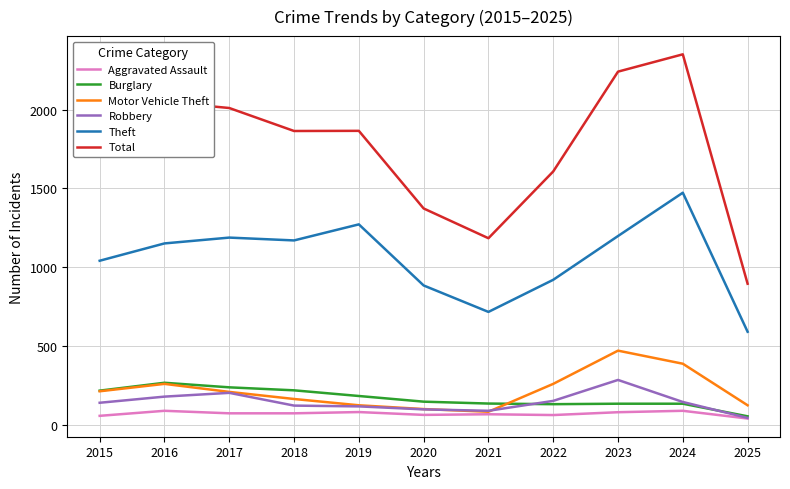

Which series changed the most between 2016 and 2025?

Total